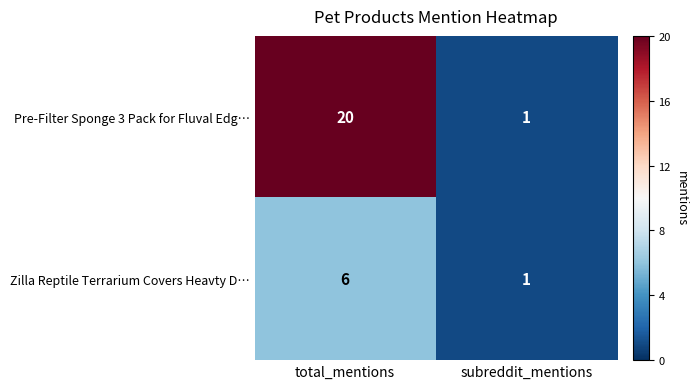

What is the sum of the Pre-Filter Sponge 3 Pack for Fluval Edg… values at total_mentions and subreddit_mentions?

21